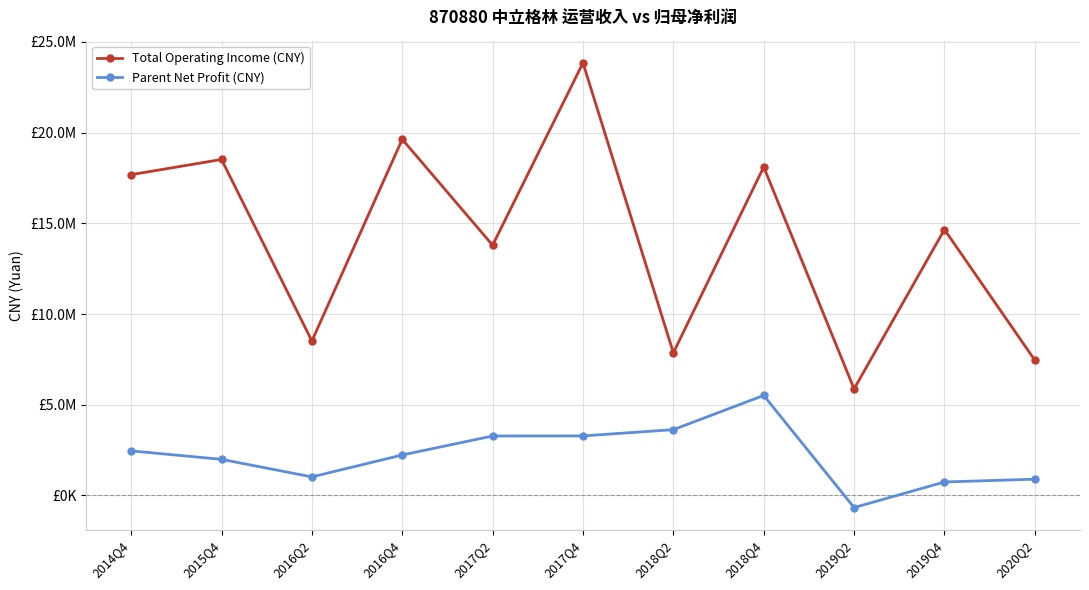

What is the smallest value displayed?

-664885.6